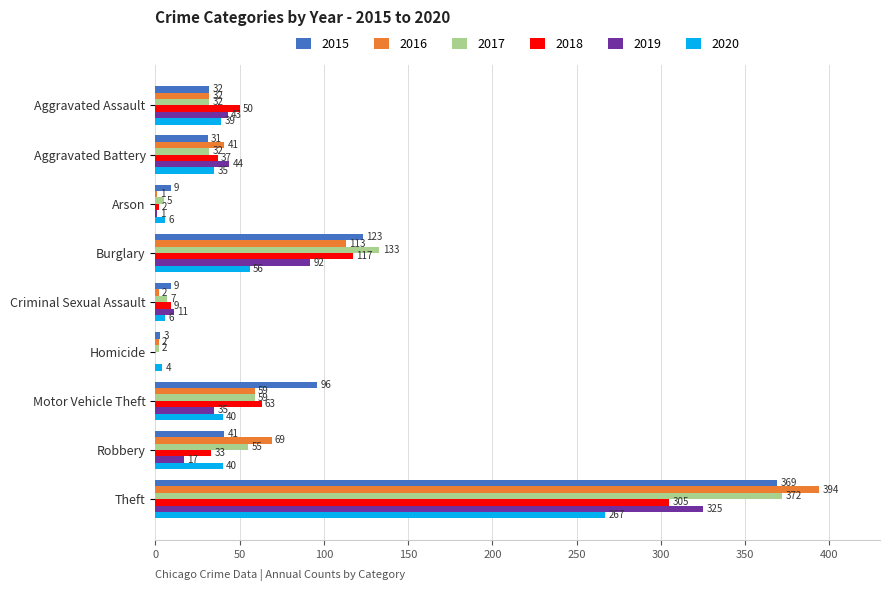

What is the difference between the 2018 values at Arson and Criminal Sexual Assault?

7